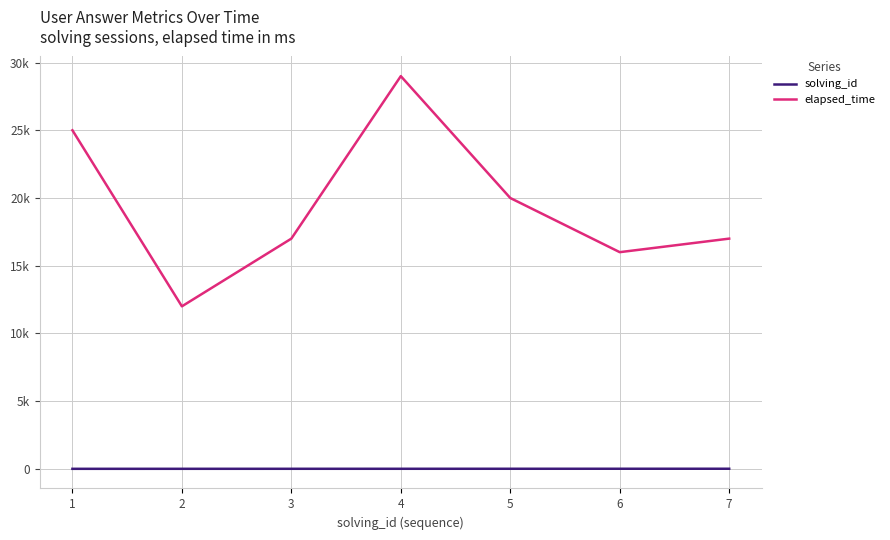

Which series has the widest spread of values?

elapsed_time